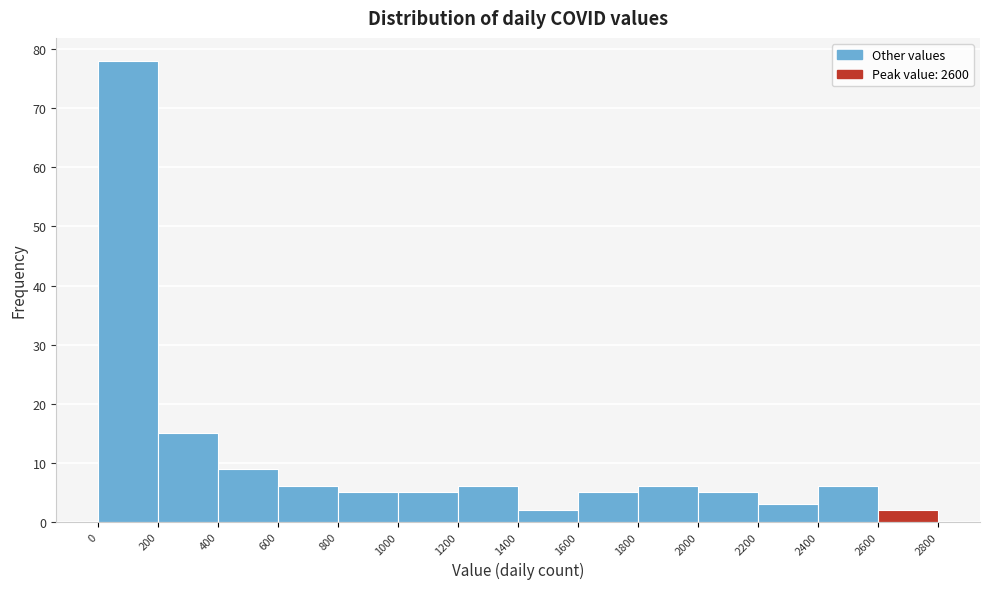

Which range on the x-axis has the tallest bar?

0 to 200